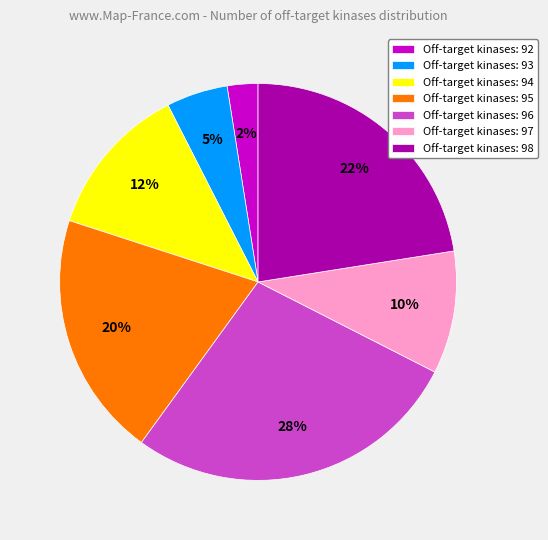

Which slice is the smallest?

Off-target kinases: 92